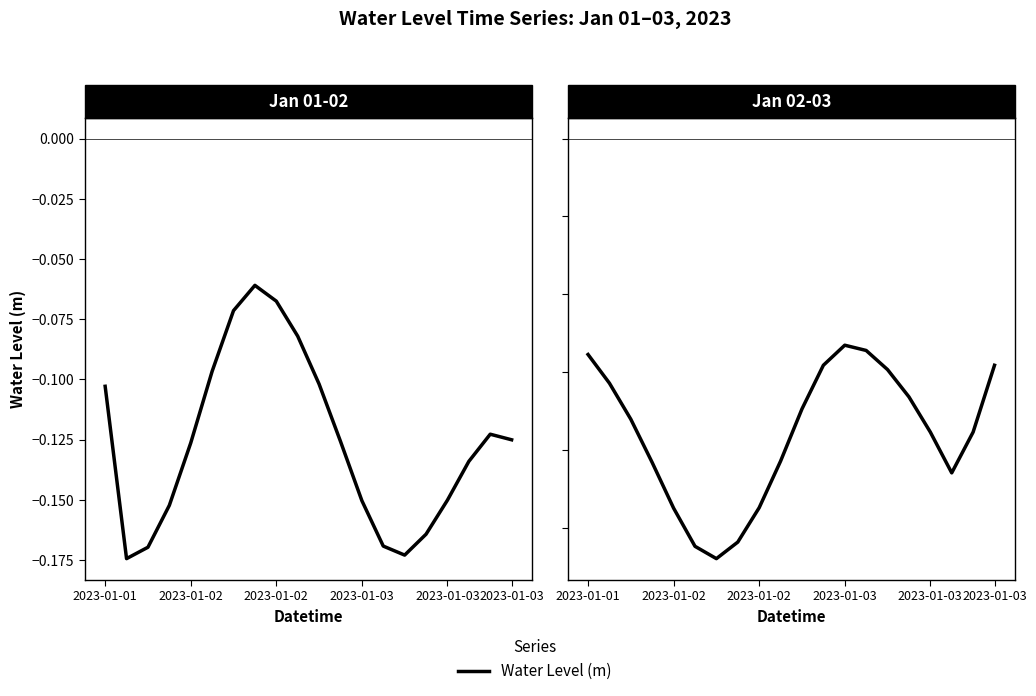

How many points are lower than both their immediate neighbors (excluding endpoints)?

2